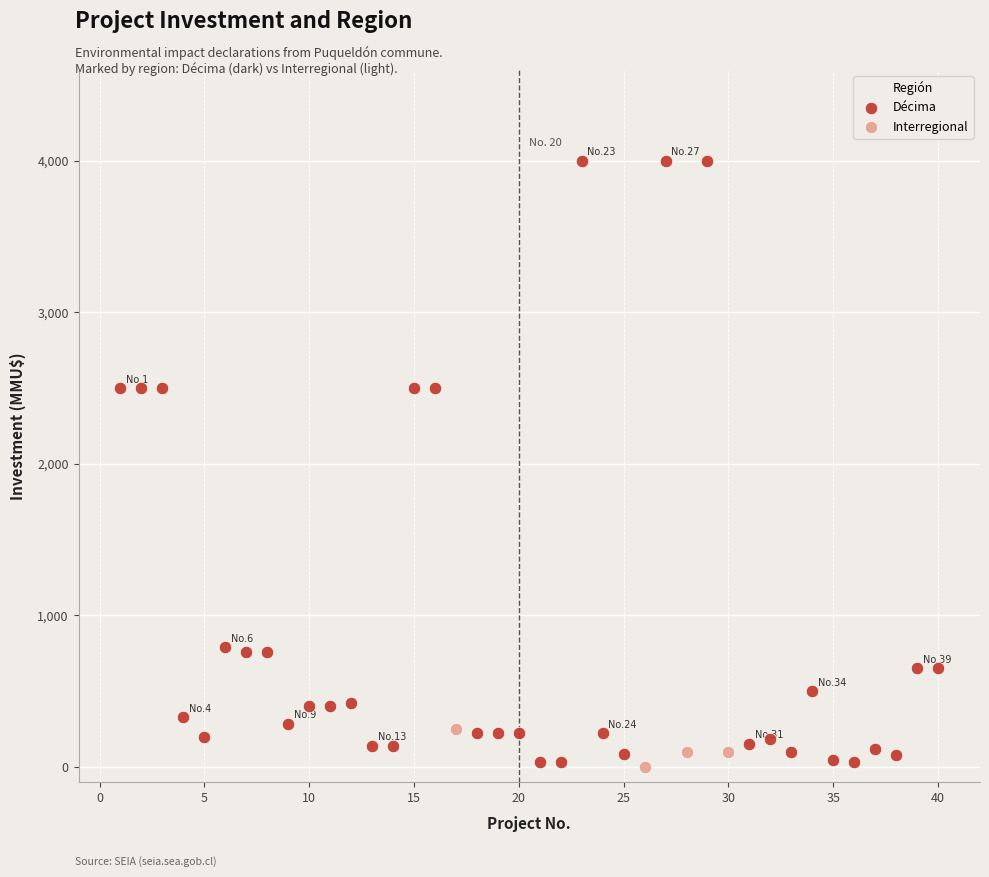

Which series has the widest spread of Y values?

Décima